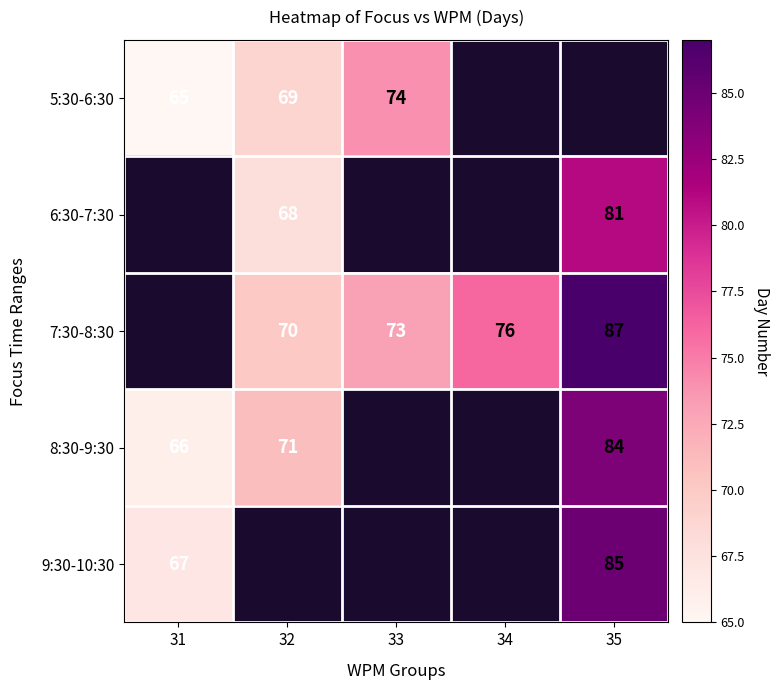

How many series are shown in this chart?

5